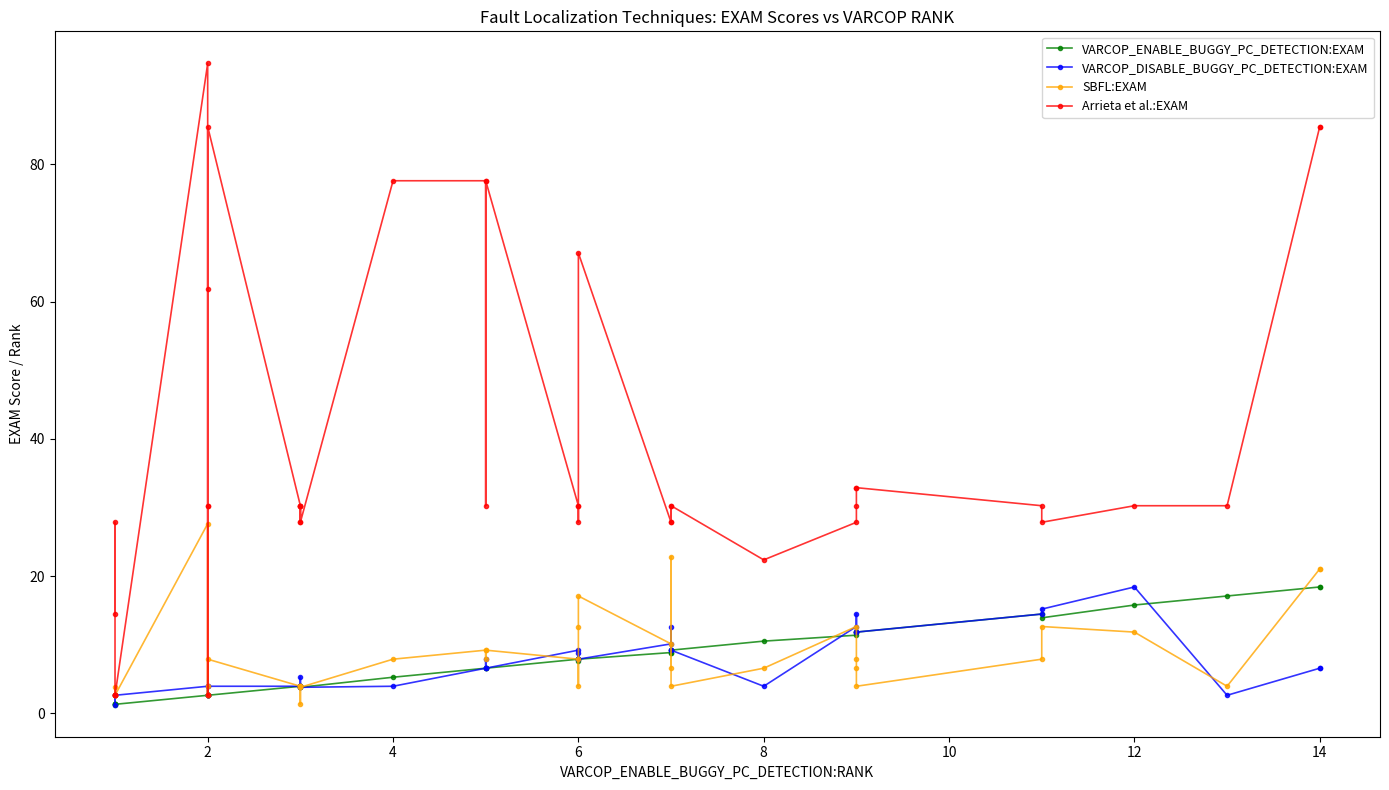

What is the value of the Arrieta et al.:EXAM point at the 1st from the left?

14.5